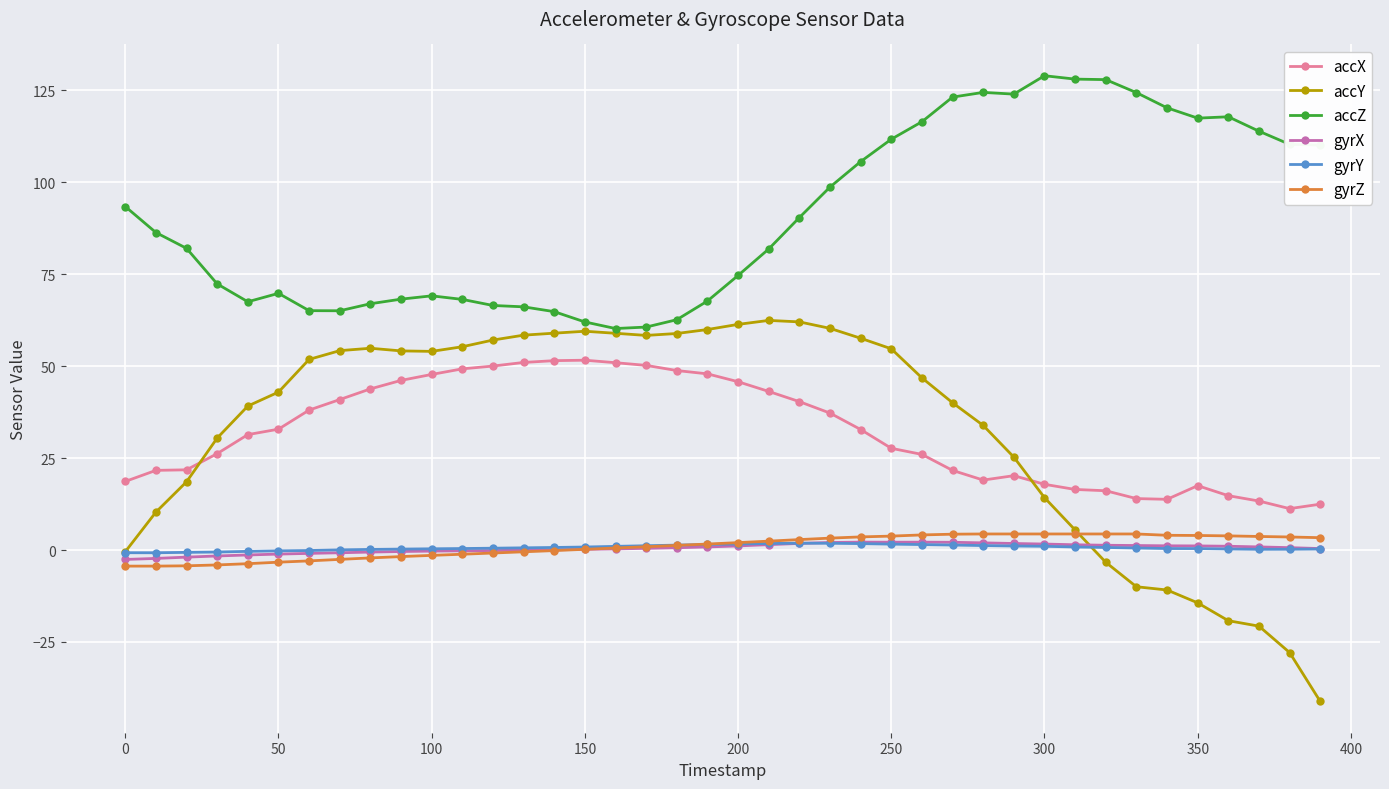

How many times do accY and gyrZ cross each other?

1